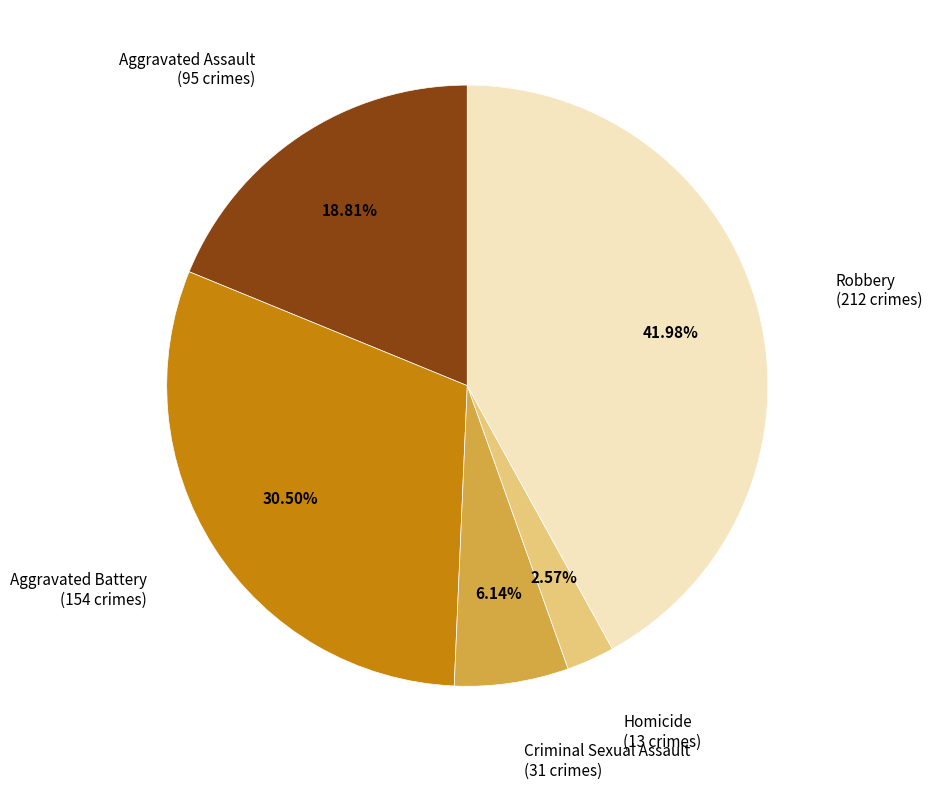

Is there a majority slice in this chart?

No